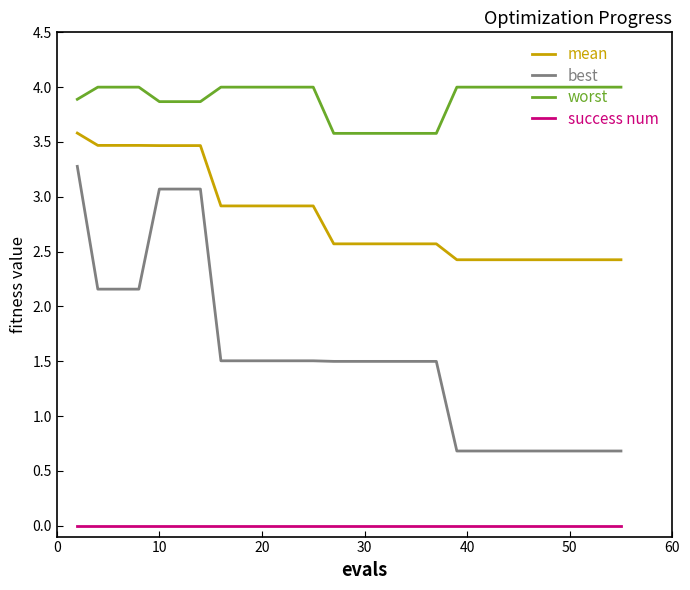

Which series has the largest total across all categories?

worst